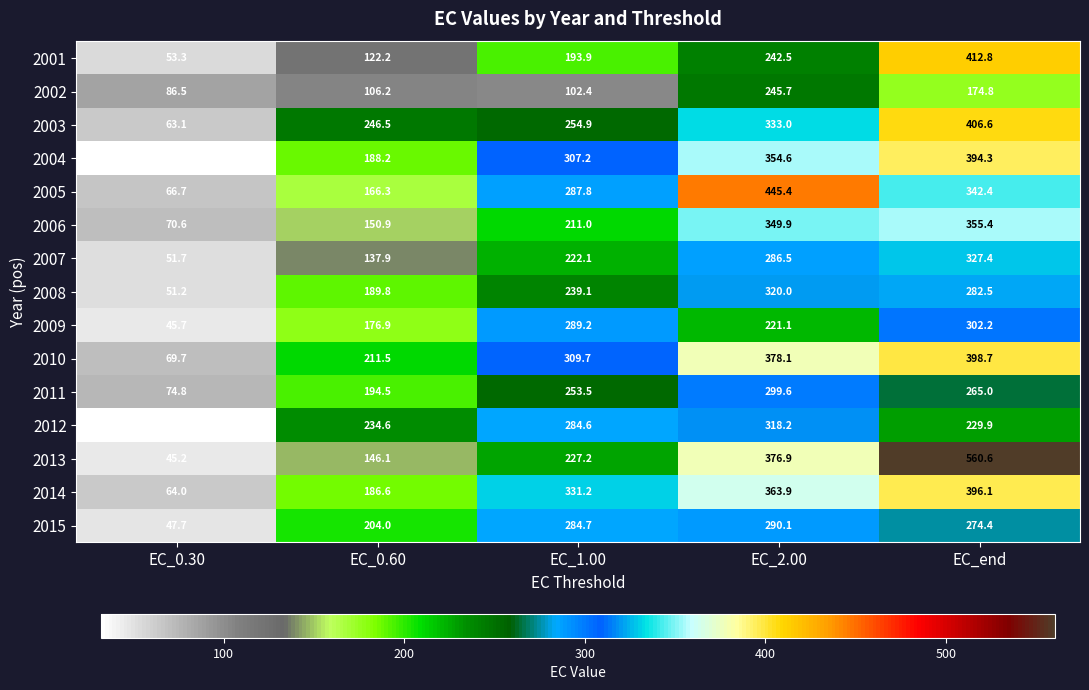

What is the difference between the 2015 values at EC_1.00 and EC_0.60?

80.7